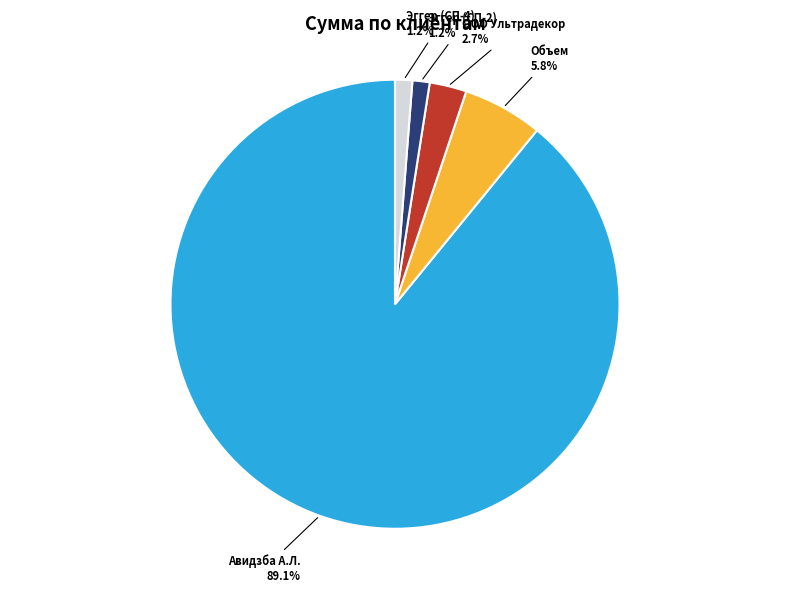

Which category has the biggest portion of the pie?

Авидзба А.Л.